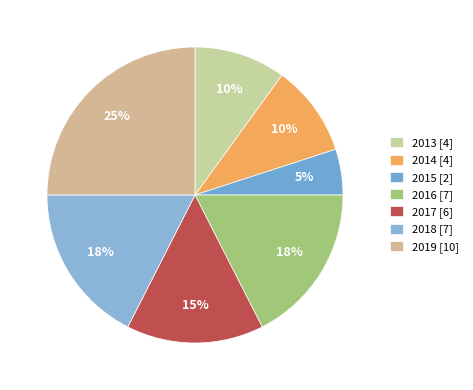

To the nearest percent, what is the difference between the largest and smallest slice percentages?

20%